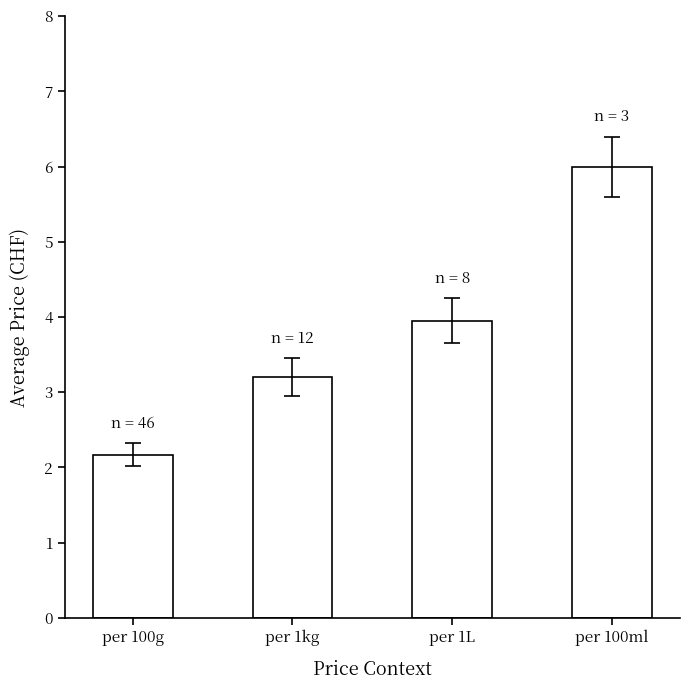

What is the label of the 1st bar from the right?

per 100ml